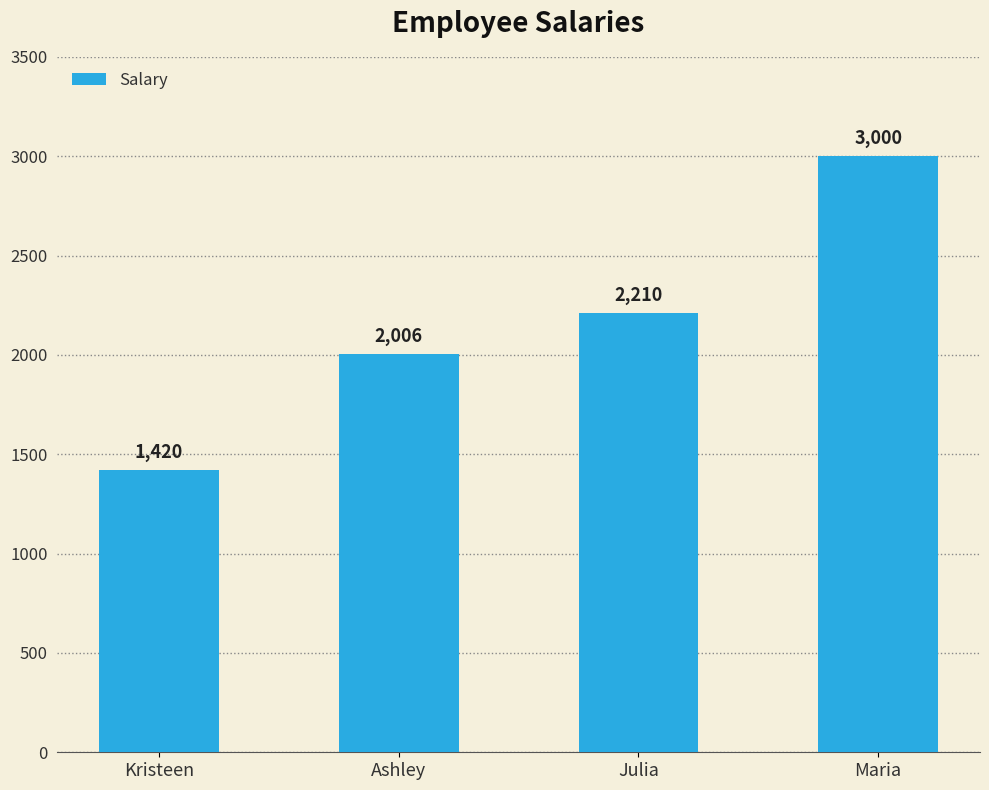

How many bars are there in total?

4